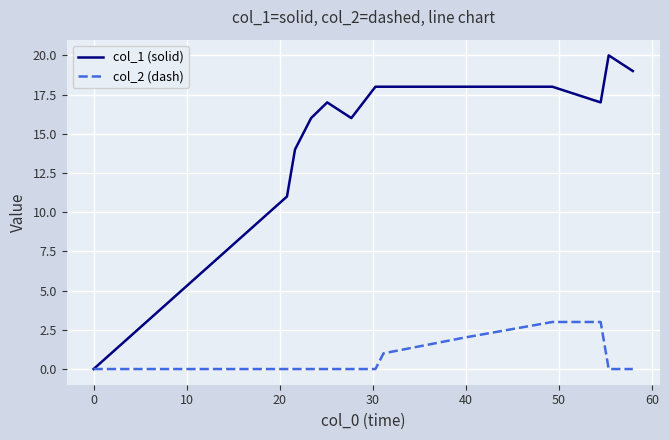

Which series has the widest spread of values?

col_1 (solid)